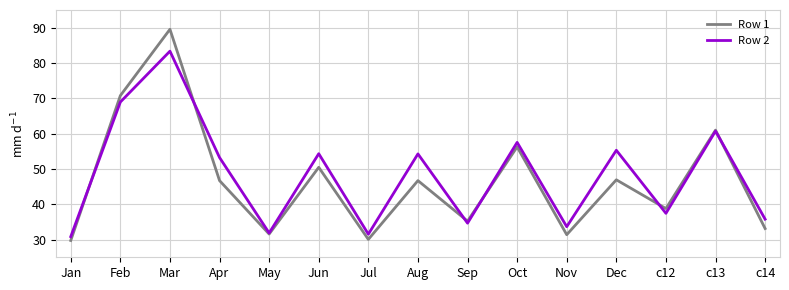

What is the minimum value shown in the chart?

29.8